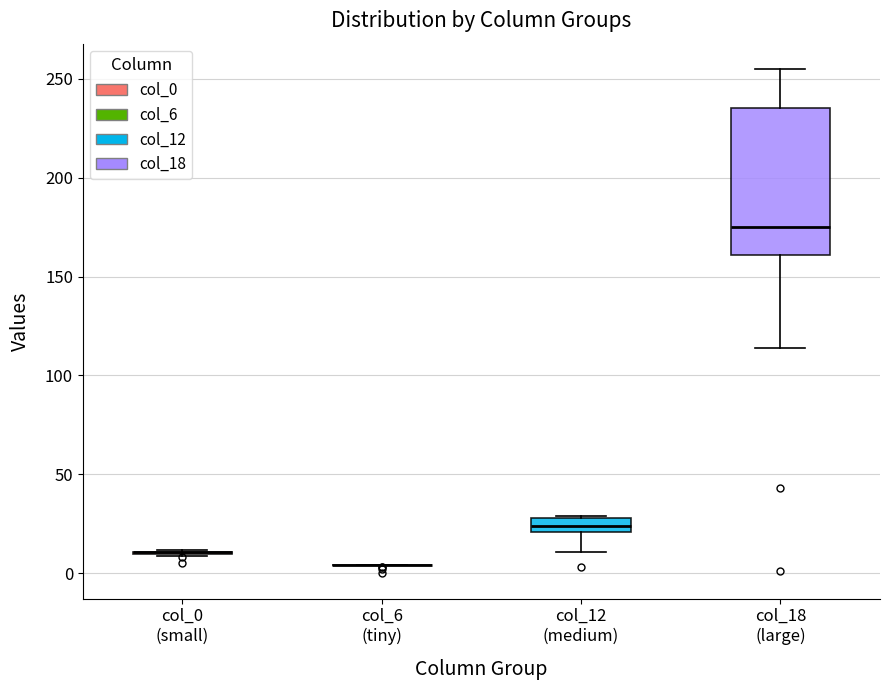

Which box is the tallest, from its lower edge to its upper edge?

col_18 (large)